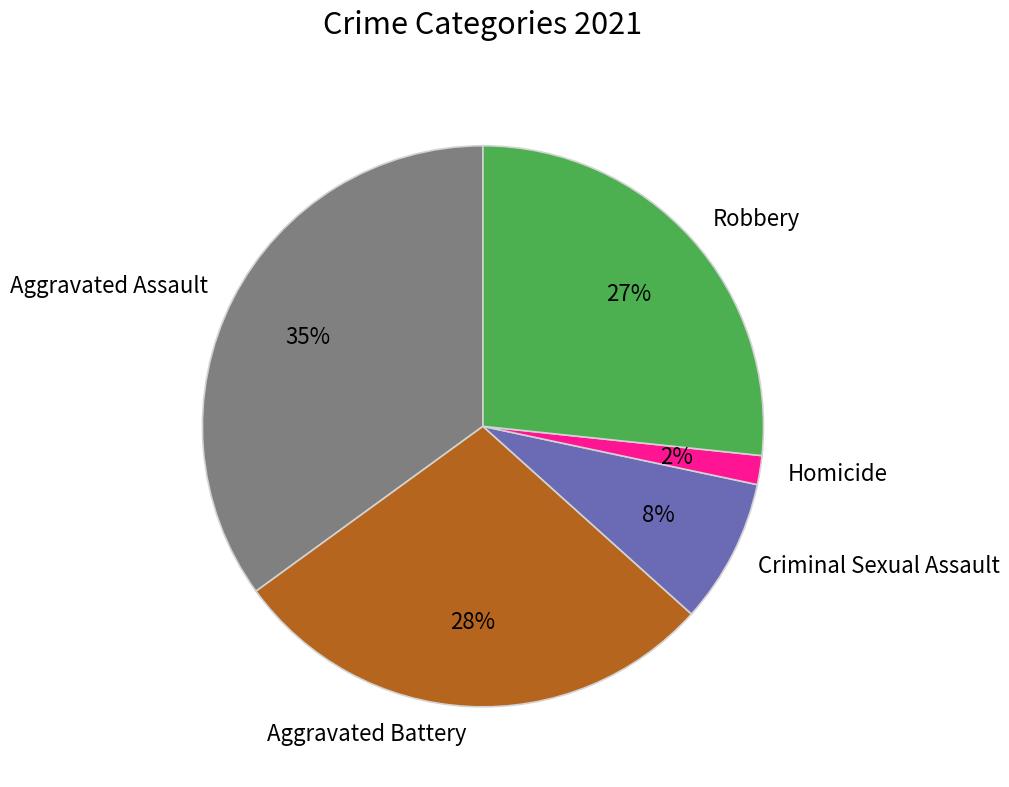

Between Robbery and Criminal Sexual Assault, which is larger?

Robbery